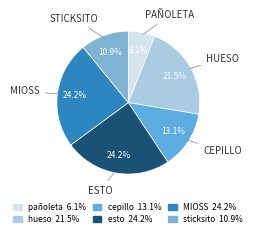

Does any single category account for the majority?

No